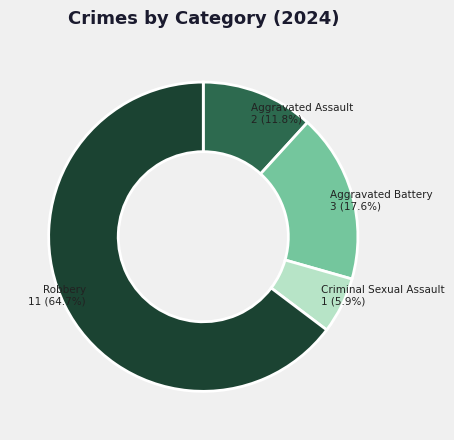

Is there a majority slice in this chart?

Yes